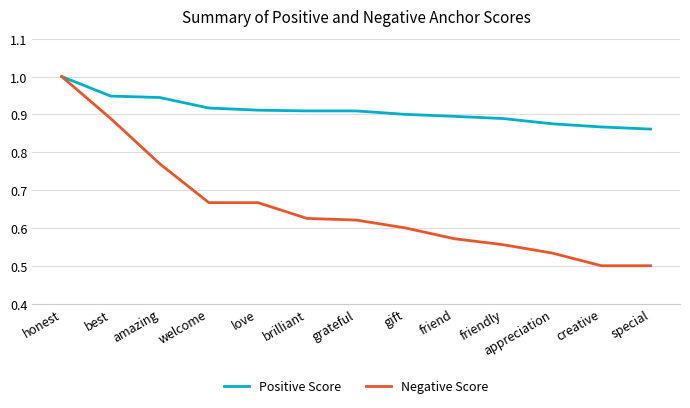

What are all the series names shown in the legend?

Positive Score, Negative Score